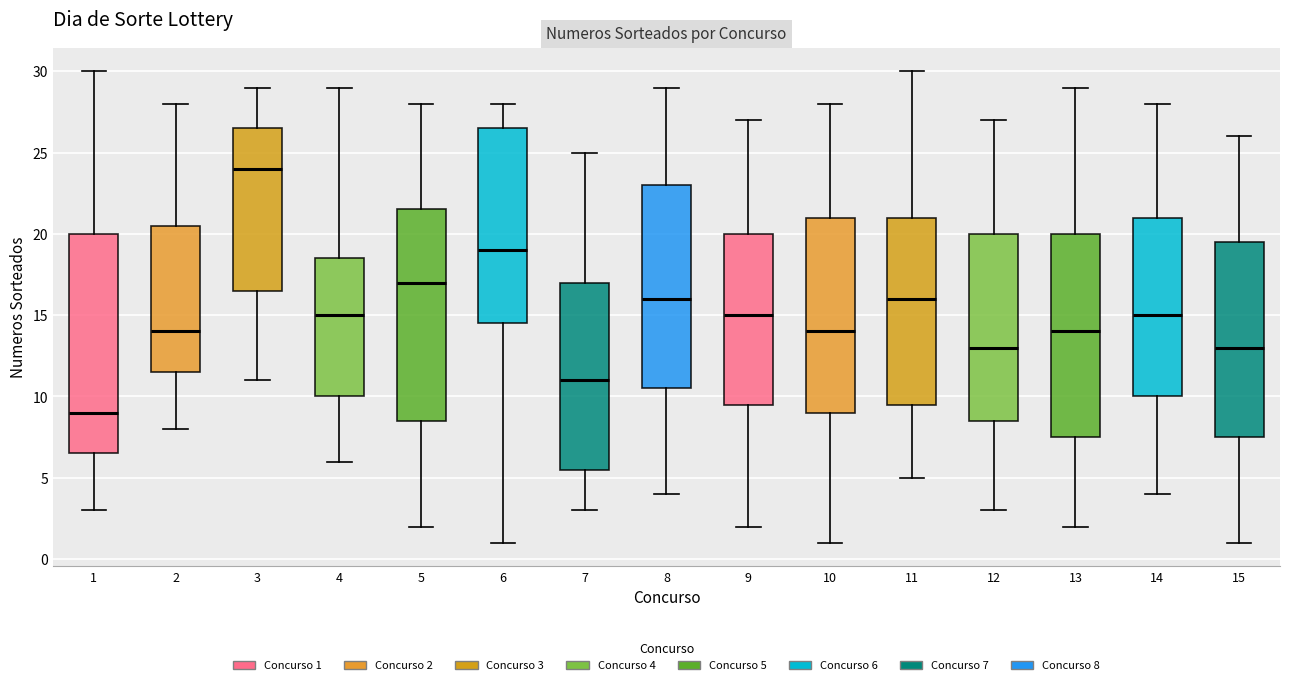

Which box has the highest median line?

3